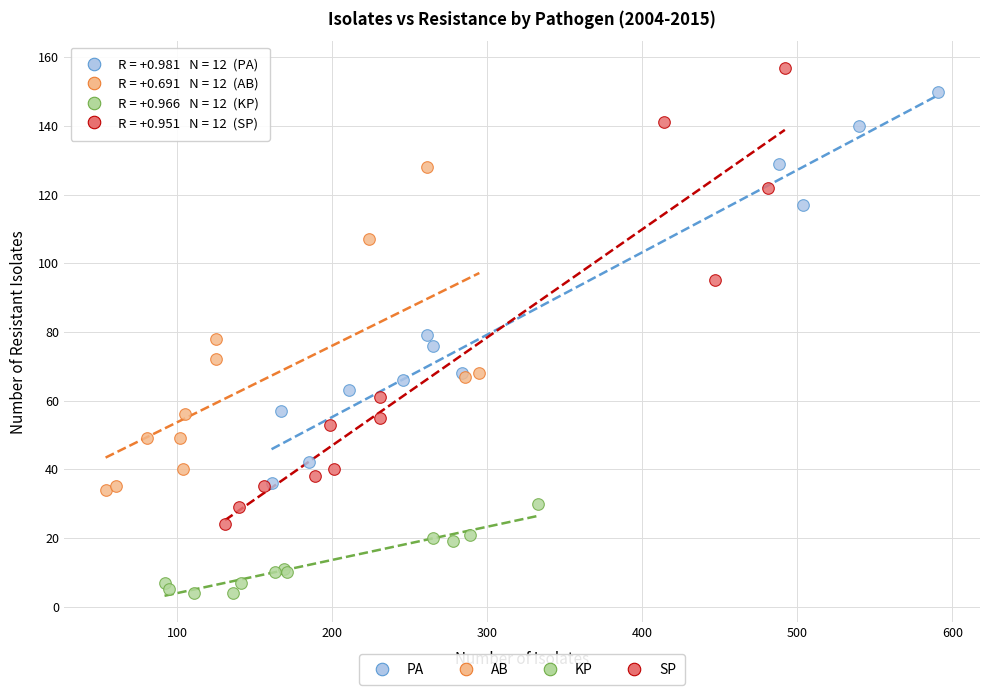

Which series reaches the maximum Y coordinate?

SP